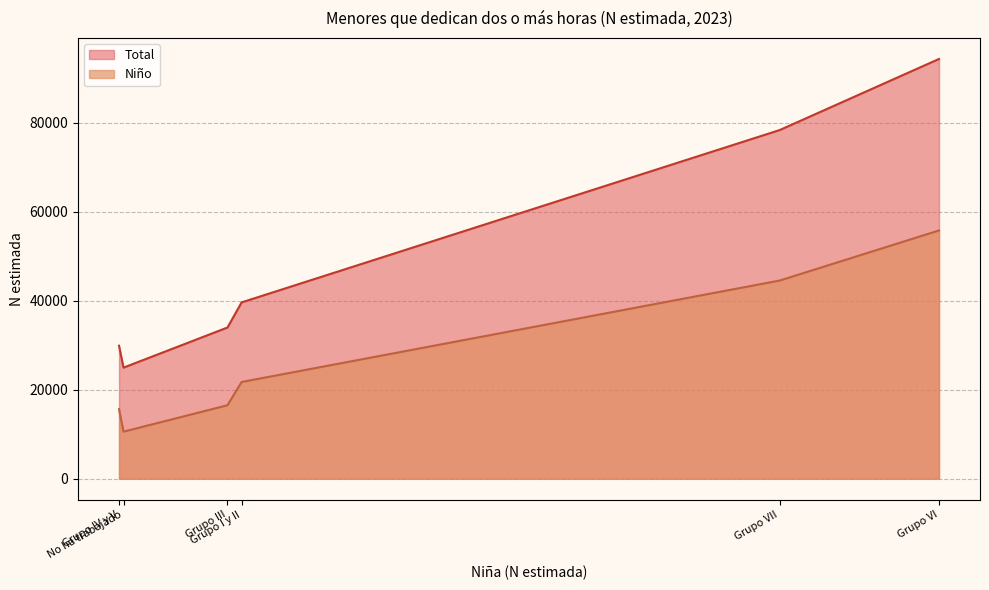

How many data points in Niño are less than 21741?

3